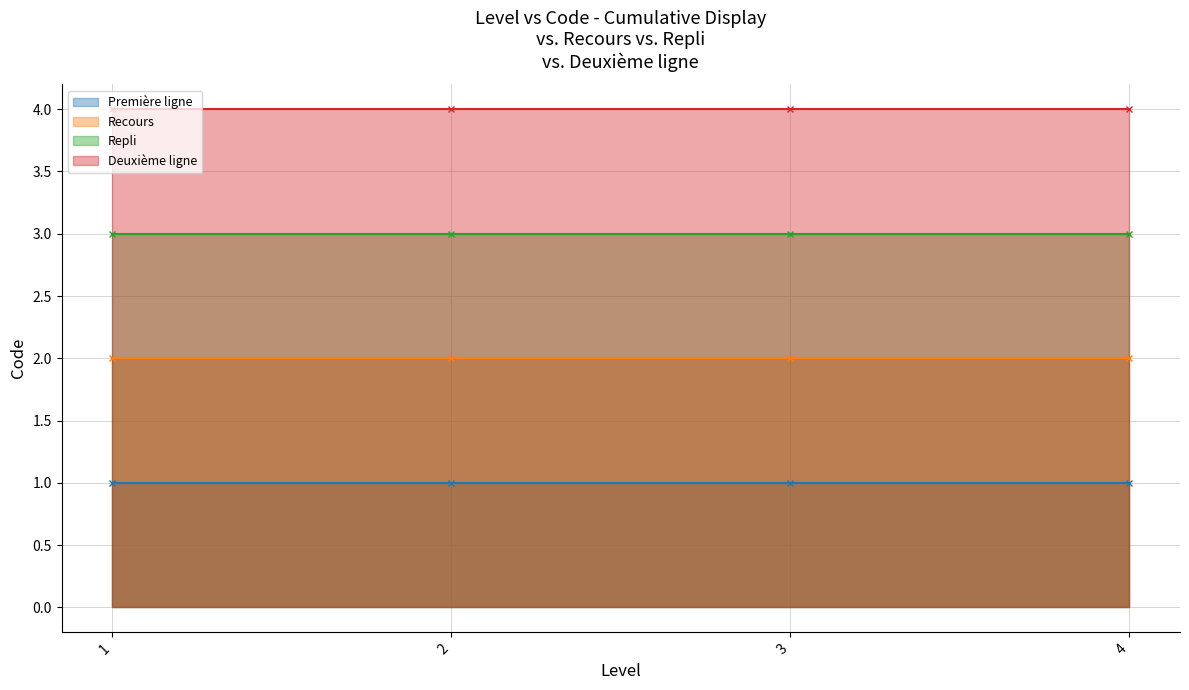

At which category is the sum across all series the highest?

1